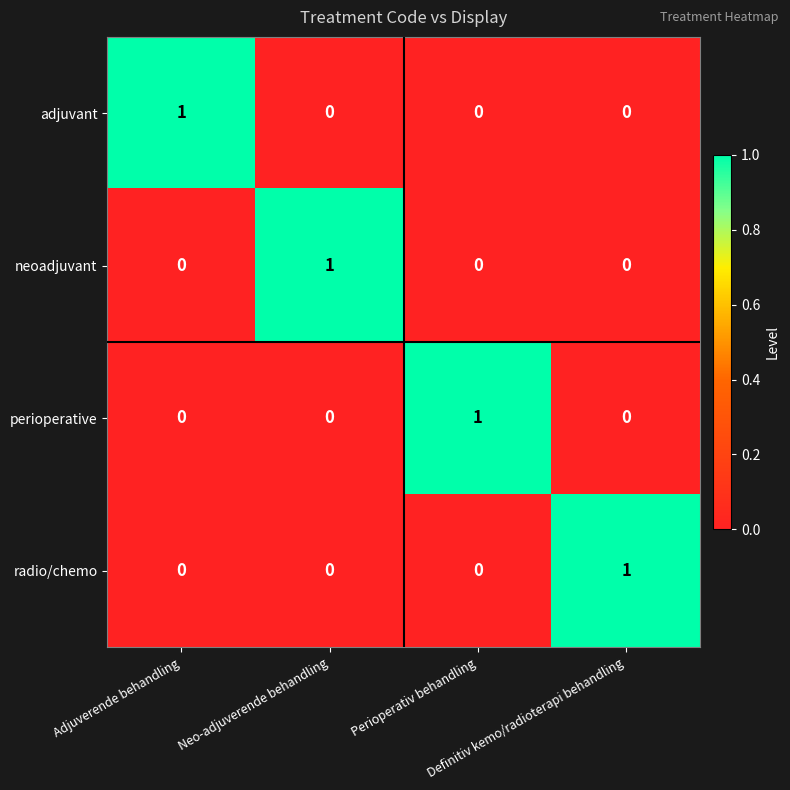

At how many categories does at least one series exceed 0?

4